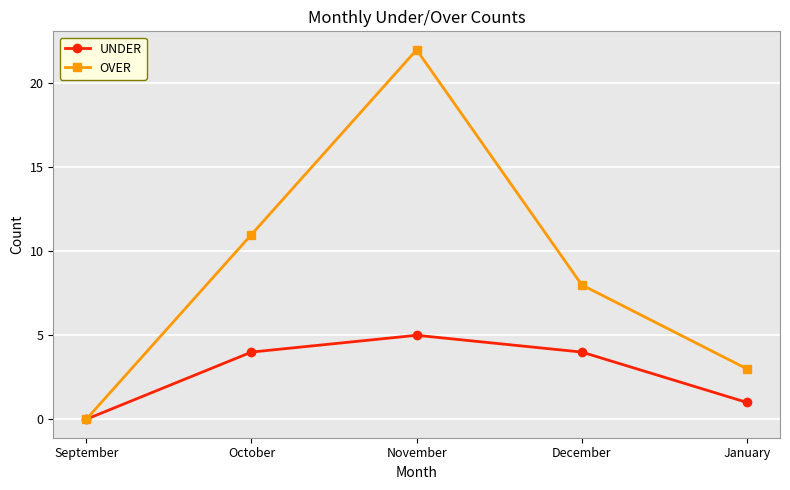

Reading right to left, list all the values displayed in this chart.

UNDER: 1	4	5	4	0
OVER: 3	8	22	11	0